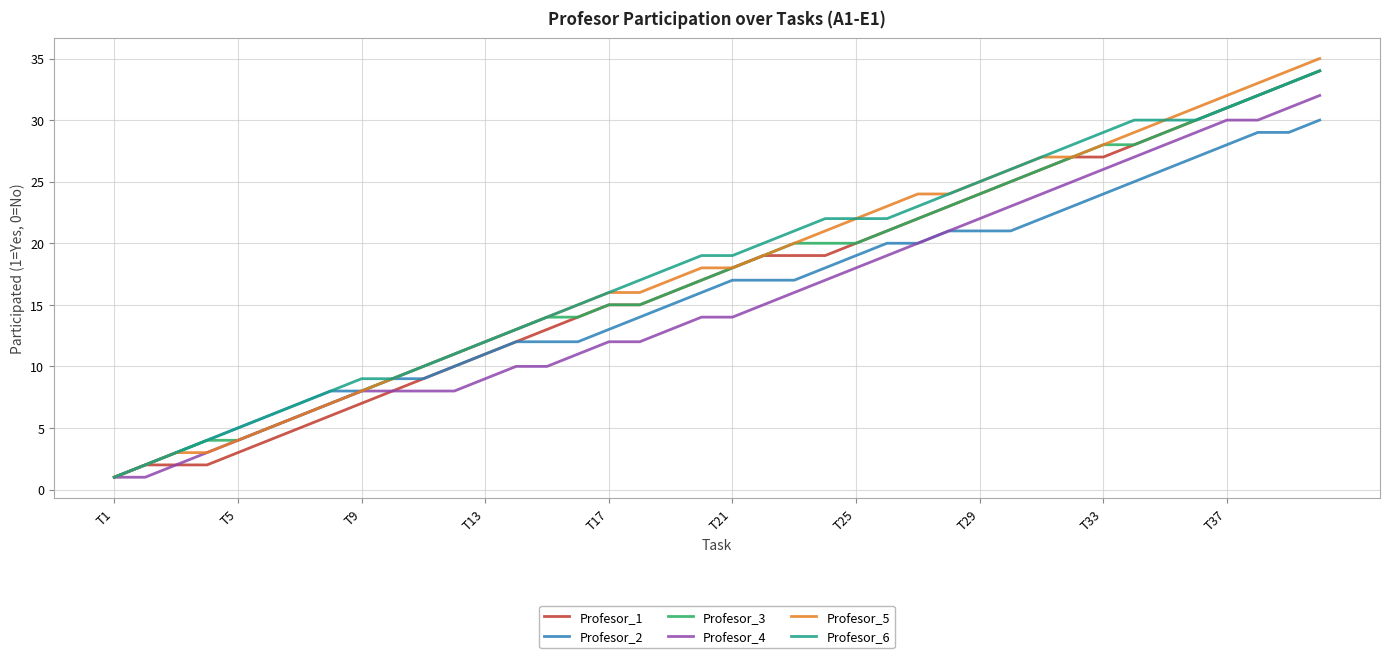

Which series has the largest range (max minus min)?

Profesor_5